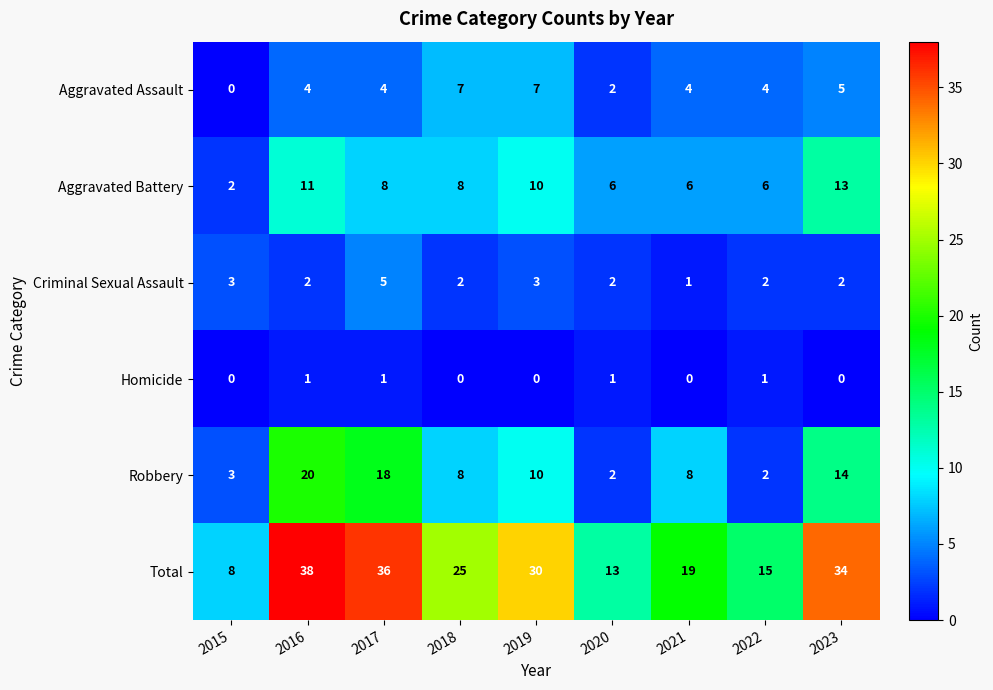

What is the maximum value shown in the chart?

38